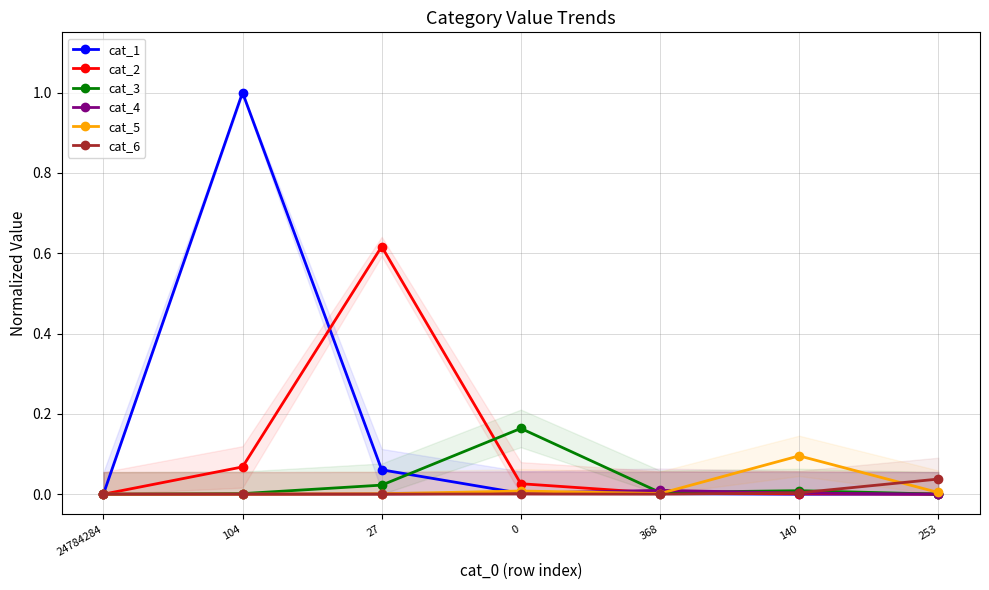

Which series has the largest total across all categories?

cat_1